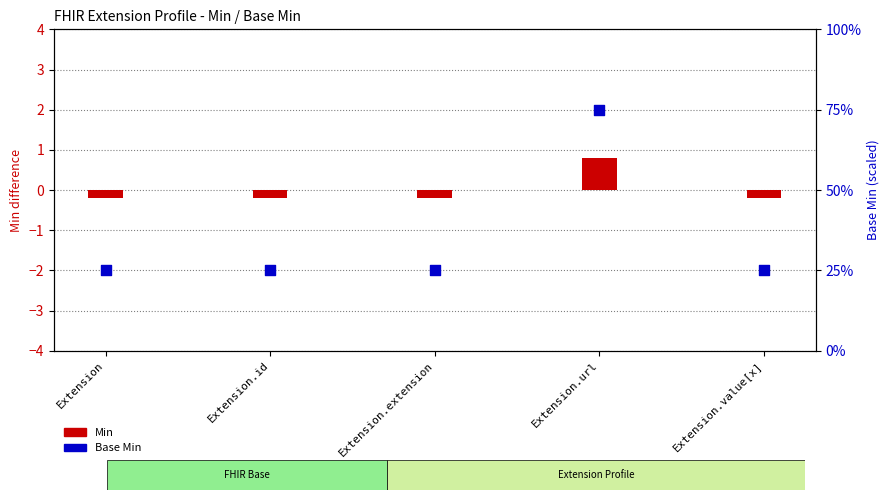

At which category is the sum across all series the highest?

Extension.url